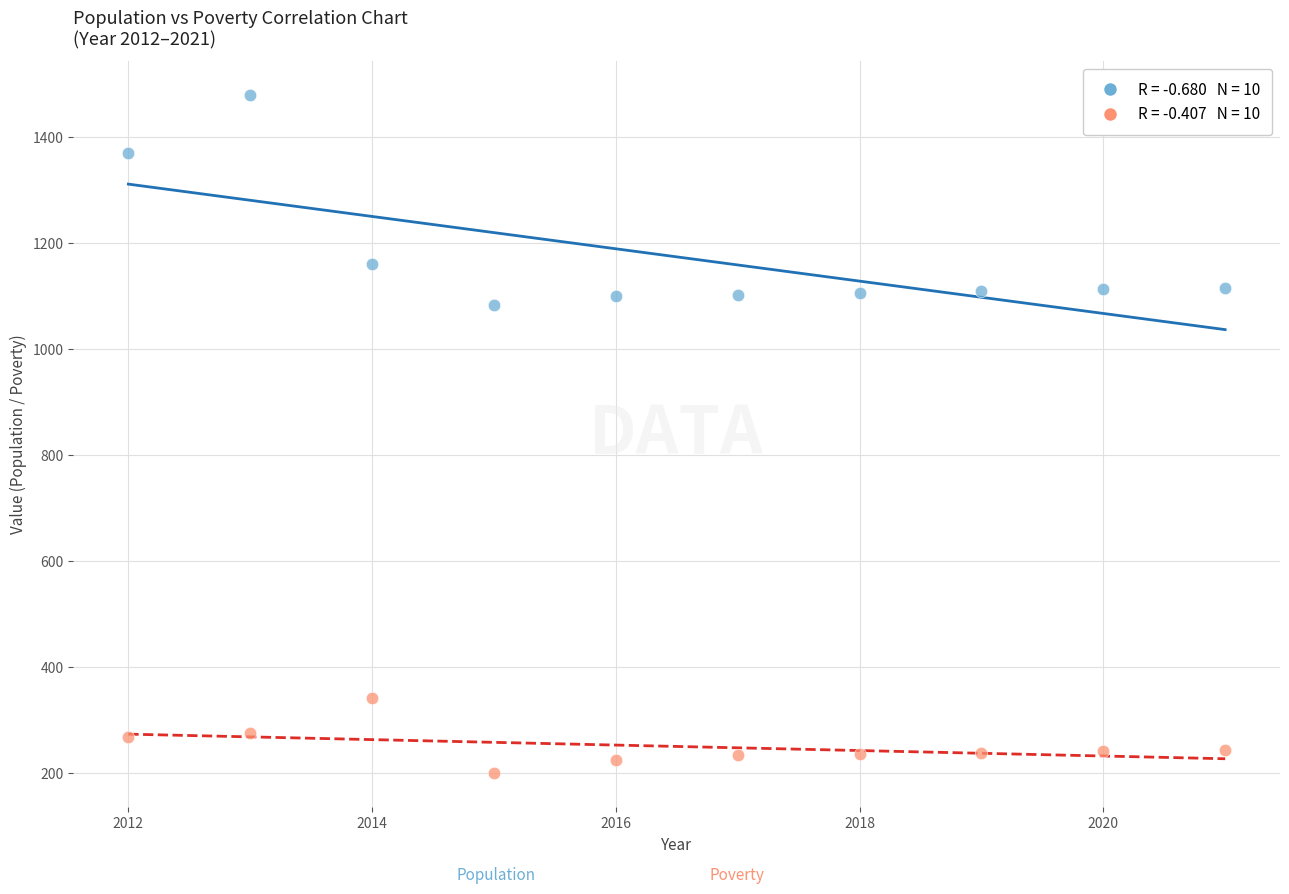

Across all data points, what is the range of X values (max minus min)?

9